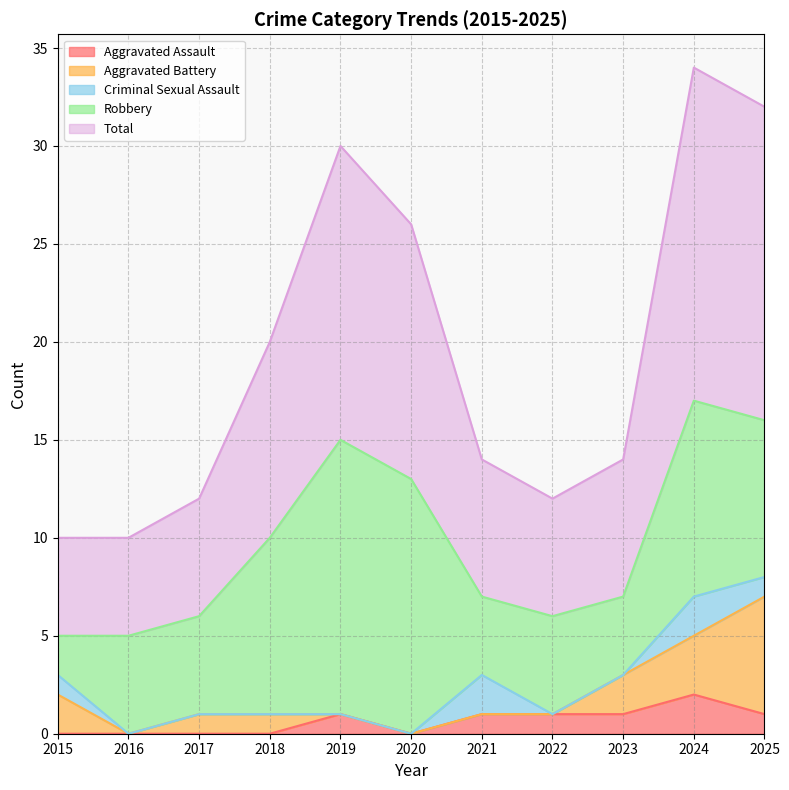

What is the difference between the maximum and minimum values in the Criminal Sexual Assault series?

2